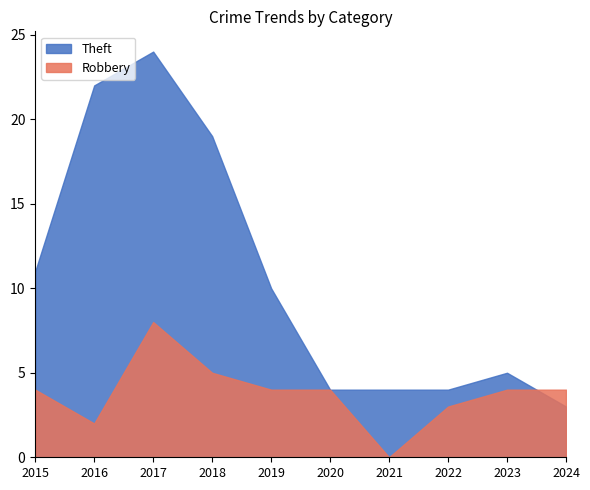

The Theft series shows 4 at 2020. True or false?

True